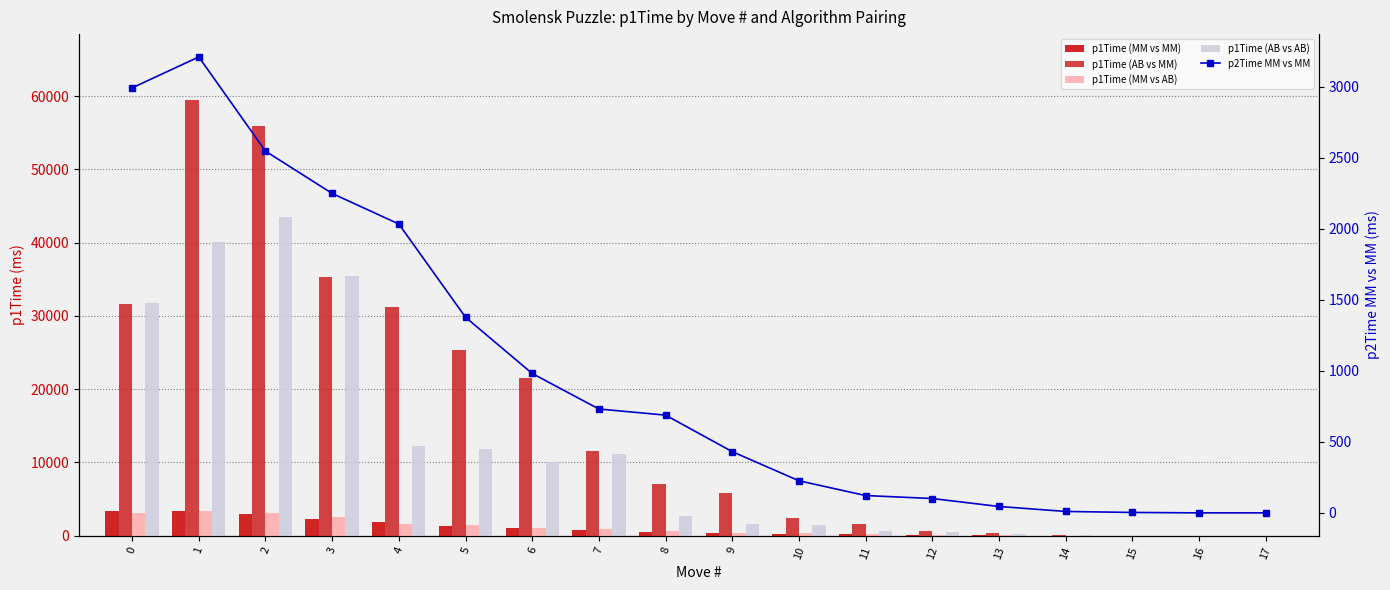

What are all the series names shown in the legend?

p1Time (MM vs MM), p1Time (AB vs MM), p1Time (MM vs AB), p1Time (AB vs AB), p2Time MM vs MM